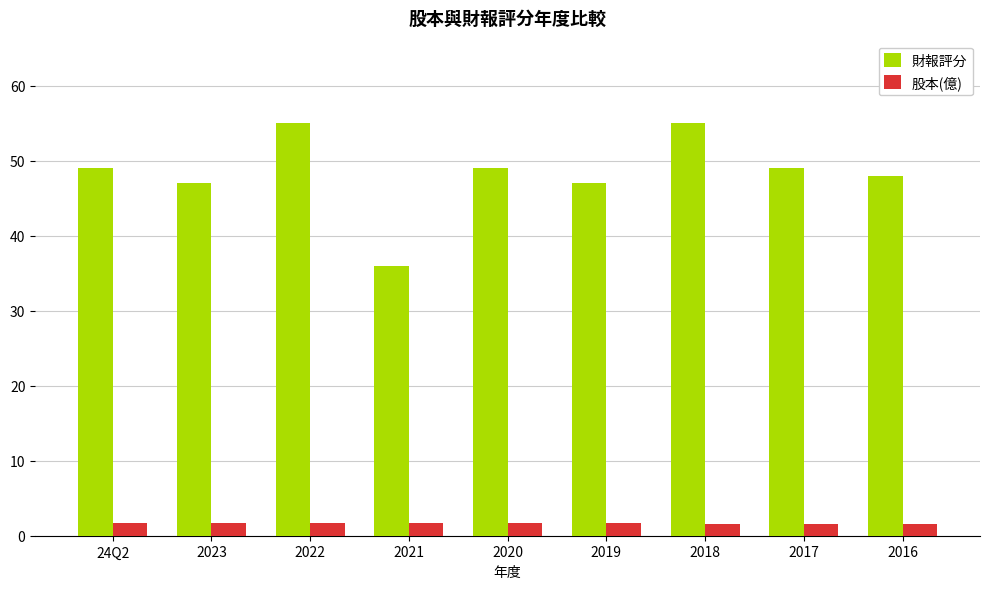

What is the sum of all 財報評分 values?

435.0